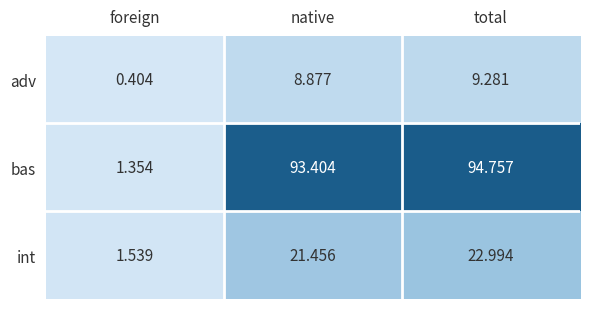

At which label does adv first exceed 8?

native